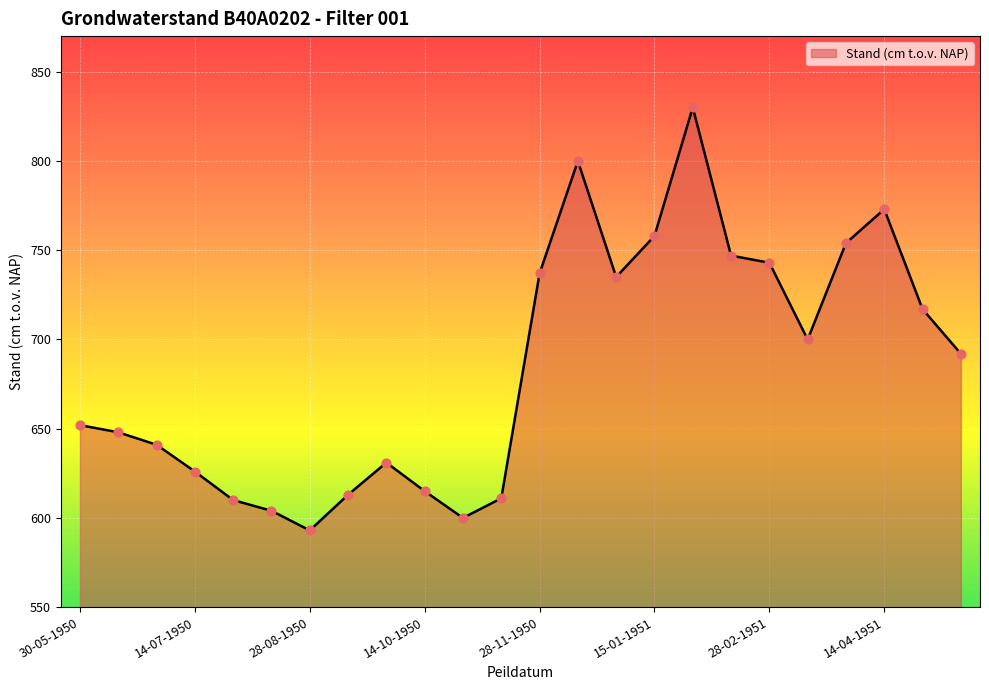

What is the greatest value displayed?

830